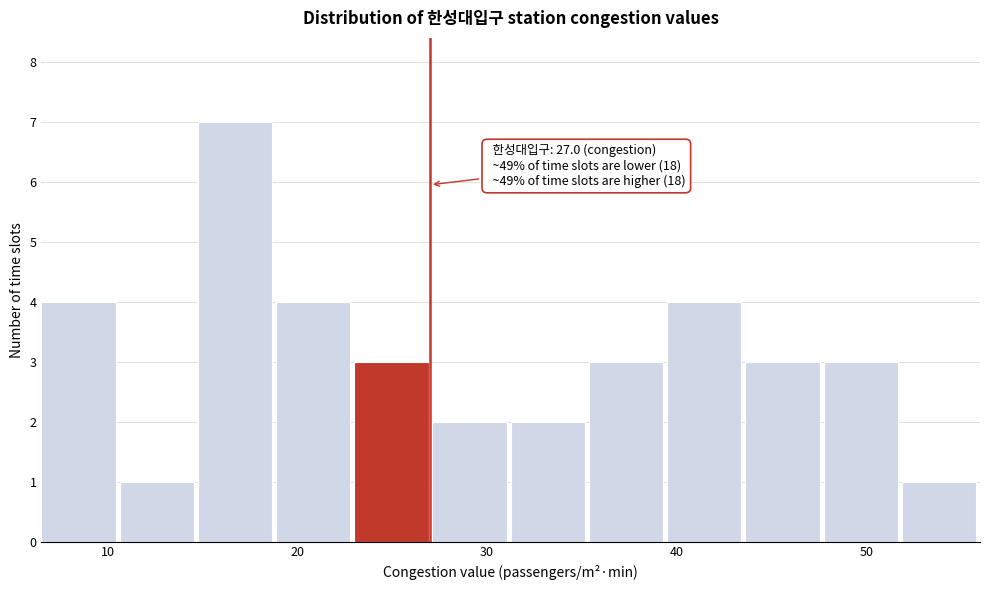

Which range on the x-axis has the tallest bar?

15 to 19